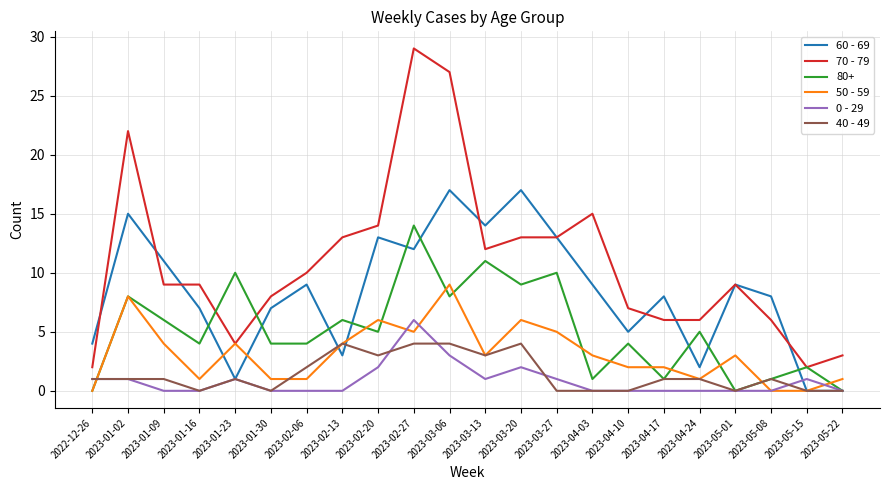

Is the value of 0 - 29 at 2023-01-09 greater than the value of 50 - 59 at 2023-05-22?

No